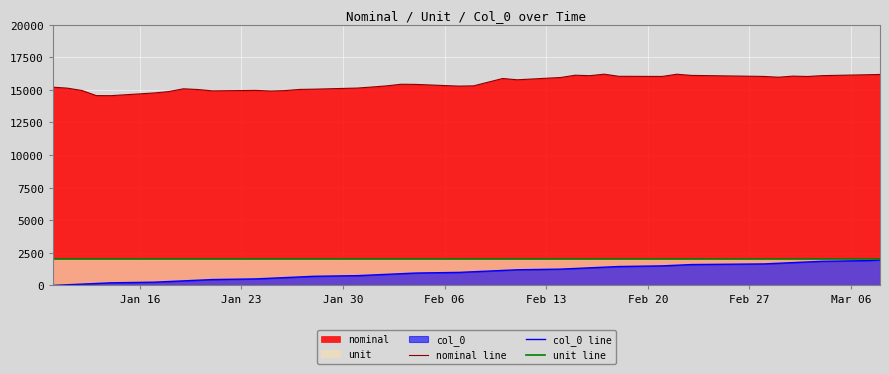

Which series has the largest total across all categories?

nominal line